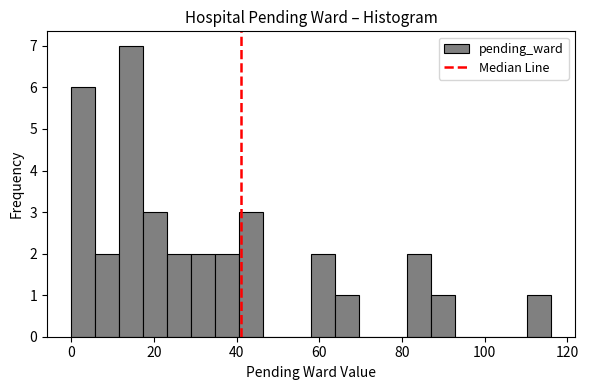

Around what value on the x-axis is the tallest bar? Give the approximate position of its centre, as read against the axis.

14